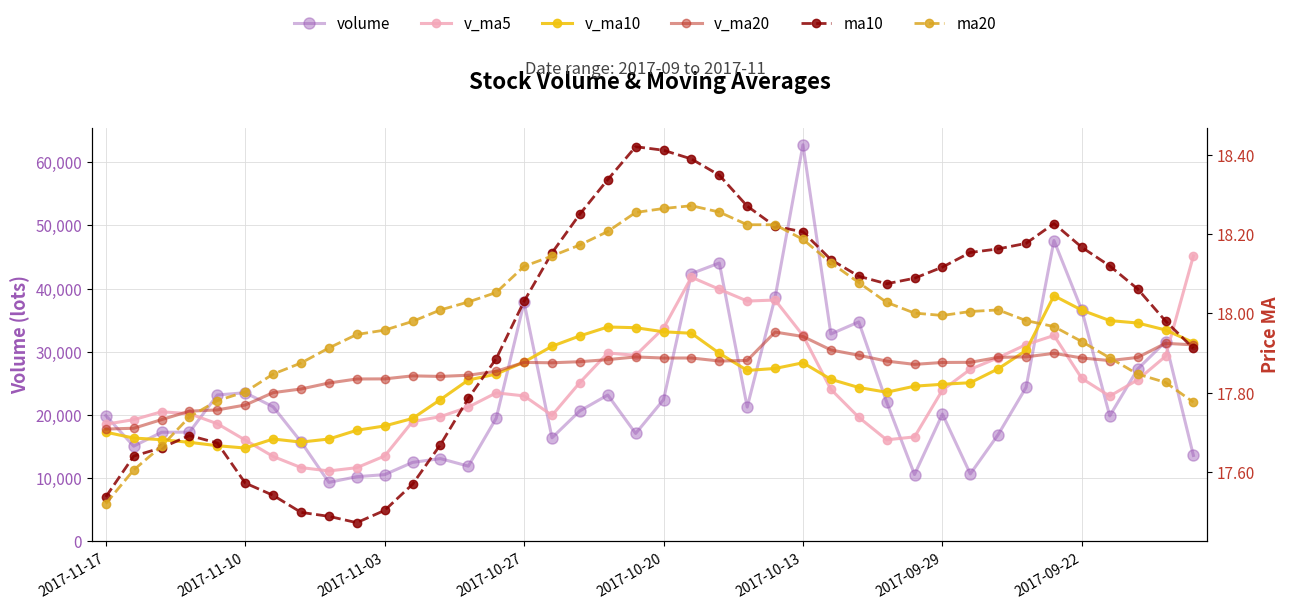

What is the sum of all volume values?

936128.6